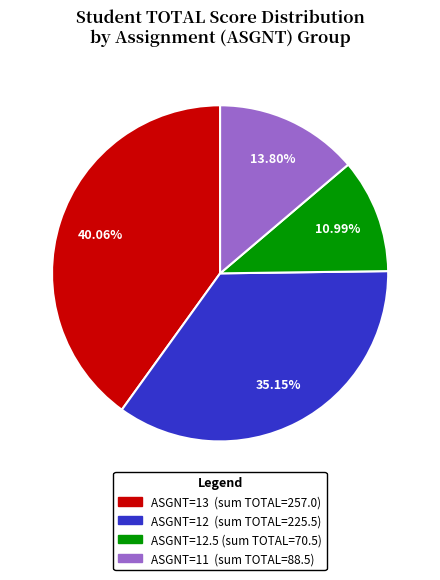

Is there a majority slice in this chart?

No